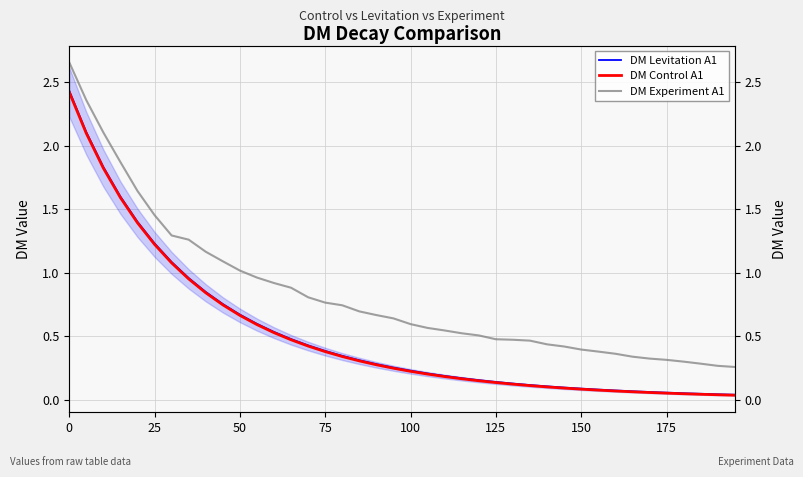

Reading left to right, list all the values displayed in this chart.

DM Levitation A1: 2.4	2.1	1.8	1.6	1.4	1.2	1.1	1.0	0.9	0.8	0.7	0.6	0.5	0.5	0.4	0.4	0.3	0.3	0.3	0.3	0.2	0.2	0.2	0.2	0.2	0.1	0.1	0.1	0.1	0.1	0.1	0.1	0.1	0.1	0.1	0.1	0.1	0.0	0.0	0.0
DM Control A1: 2.4	2.1	1.8	1.6	1.4	1.2	1.1	1.0	0.8	0.7	0.7	0.6	0.5	0.5	0.4	0.4	0.3	0.3	0.3	0.3	0.2	0.2	0.2	0.2	0.2	0.1	0.1	0.1	0.1	0.1	0.1	0.1	0.1	0.1	0.1	0.1	0.0	0.0	0.0	0.0
DM Experiment A1: 2.7	2.4	2.1	1.9	1.6	1.5	1.3	1.3	1.2	1.1	1.0	1.0	0.9	0.9	0.8	0.8	0.7	0.7	0.7	0.6	0.6	0.6	0.5	0.5	0.5	0.5	0.5	0.5	0.4	0.4	0.4	0.4	0.4	0.3	0.3	0.3	0.3	0.3	0.3	0.3